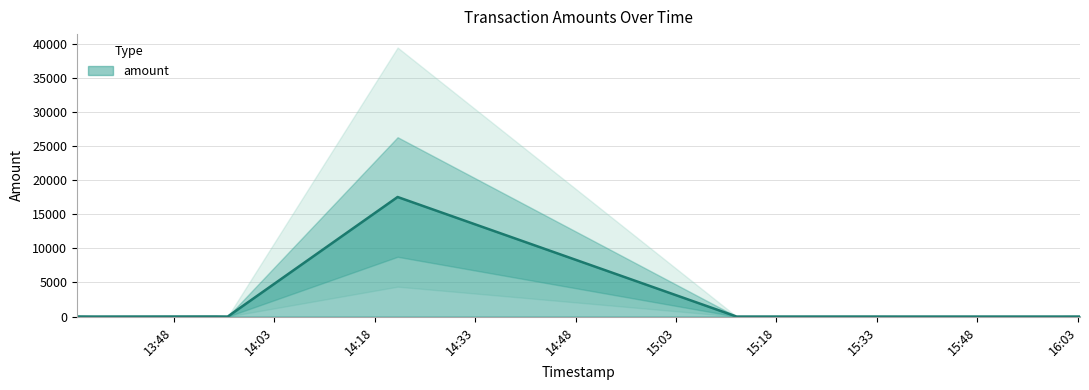

The chart shows a value of 4 at 2025-05-14 16:03:20. True or false?

True